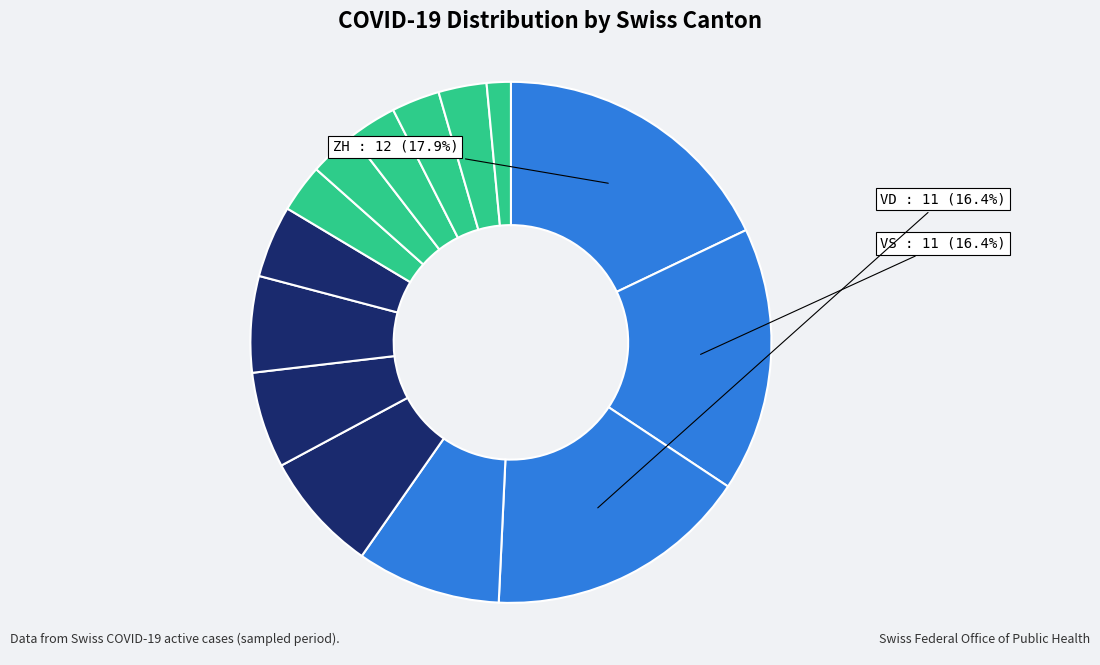

How many slices are in this pie chart?

14